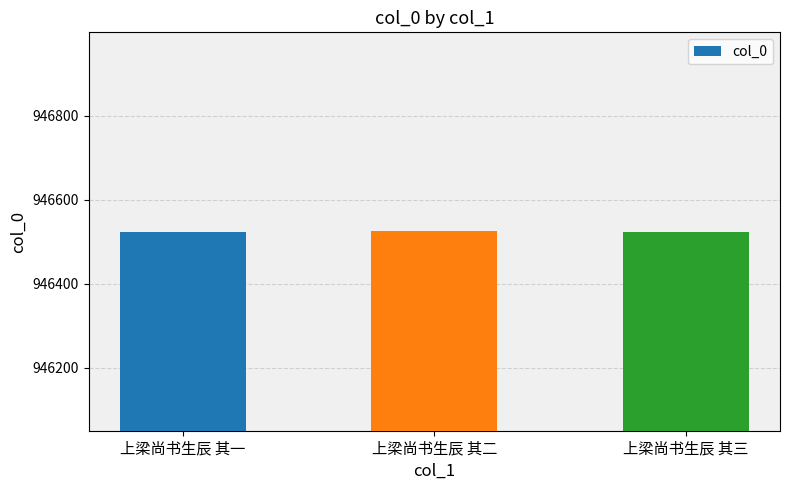

What is the approximate value at 上梁尚书生辰 其三?

946523